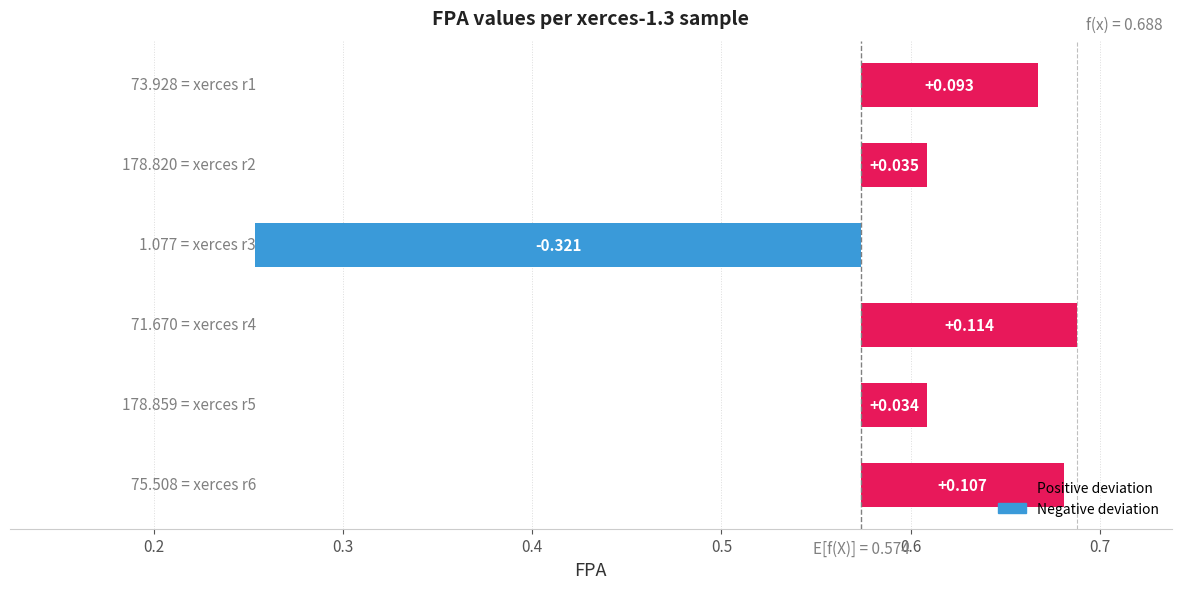

List the labels in order of value, largest first.

0.4, 0.6, 0.1, 0.2, 0.5, 0.3